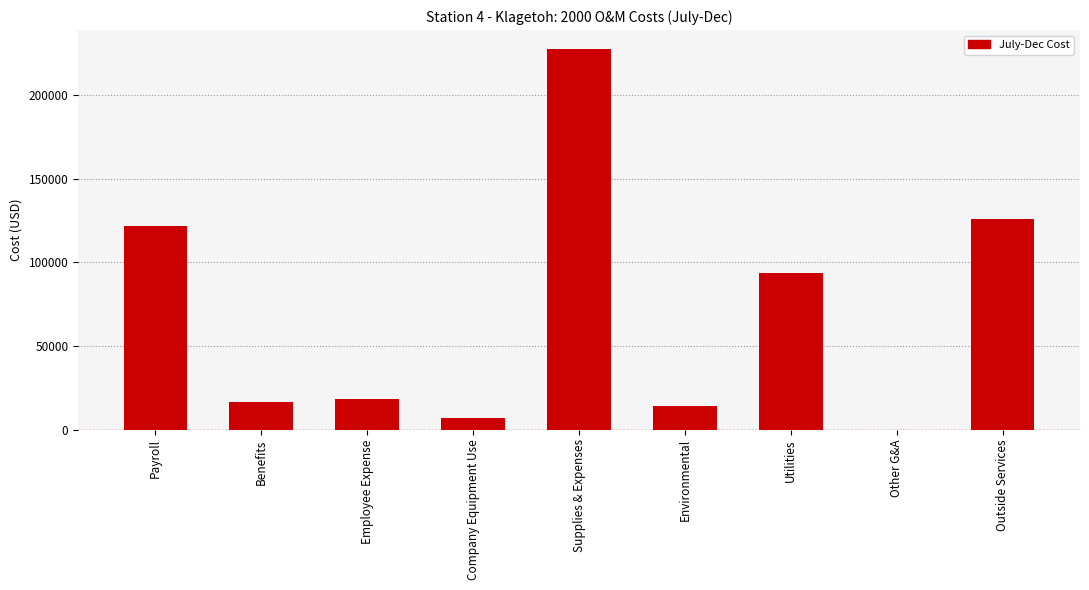

Reading left to right, what are all the values shown in this chart?

121586	16506	18207	7043	227491	14197	93847	0	125872